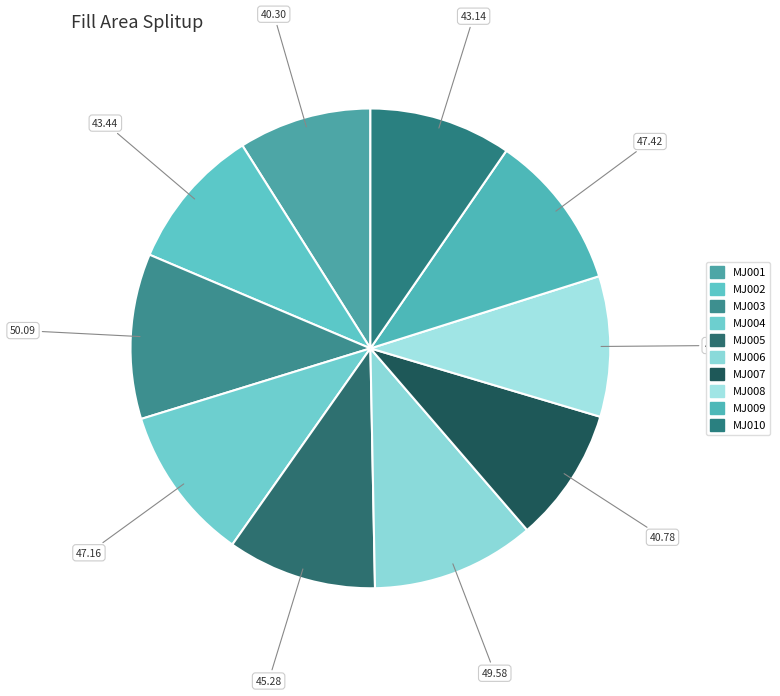

True or false: MJ002 accounts for 17% of the total.

False